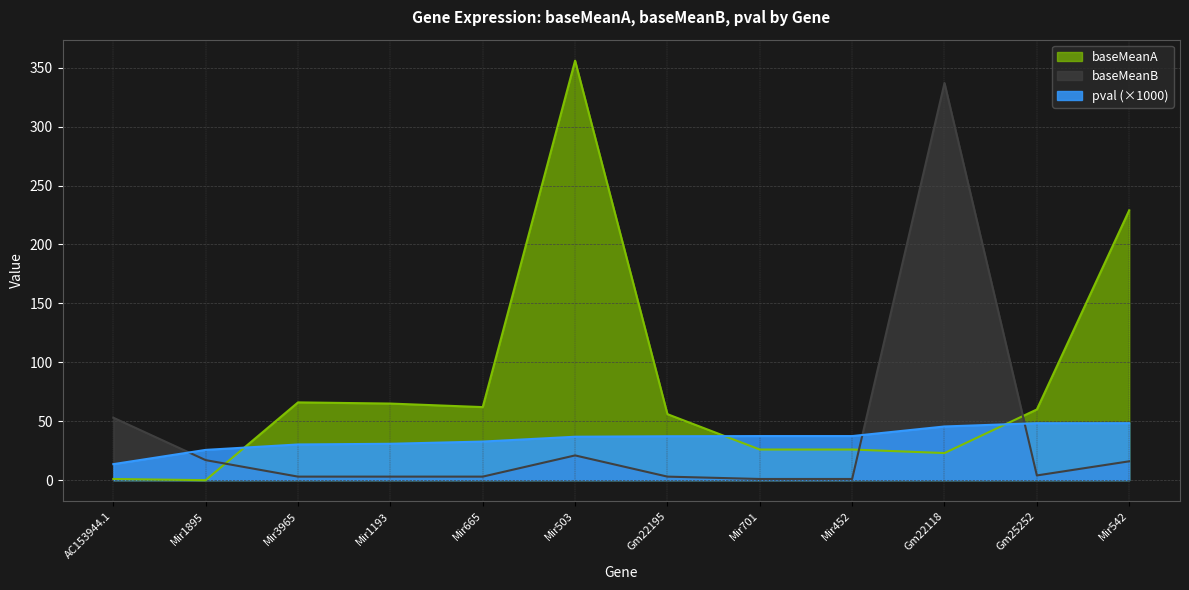

Between which two adjacent categories do baseMeanA and pval first intersect?

Mir1895 and Mir3965